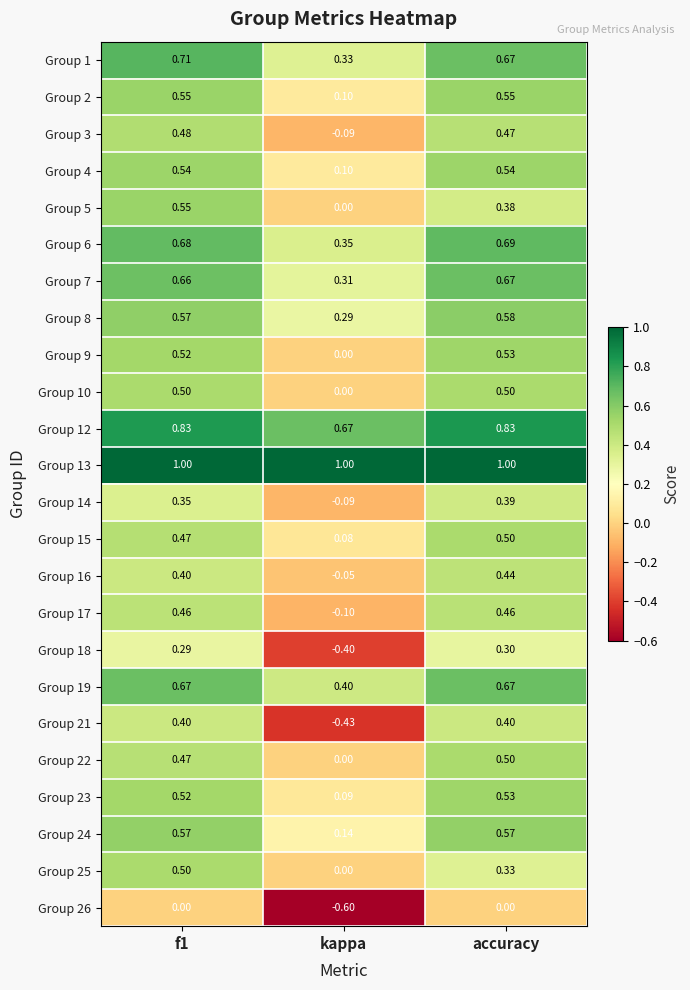

Is the value of Group 2 at accuracy greater than the value of Group 1 at f1?

No